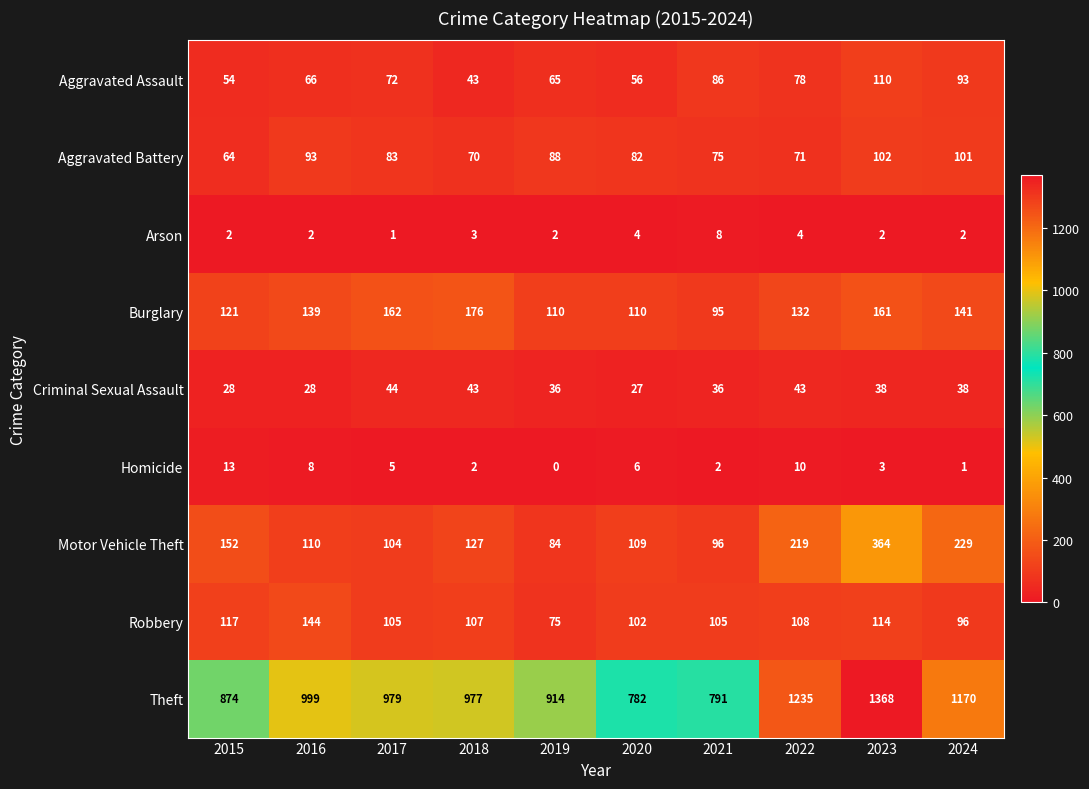

What is the sum of all Robbery values?

1073